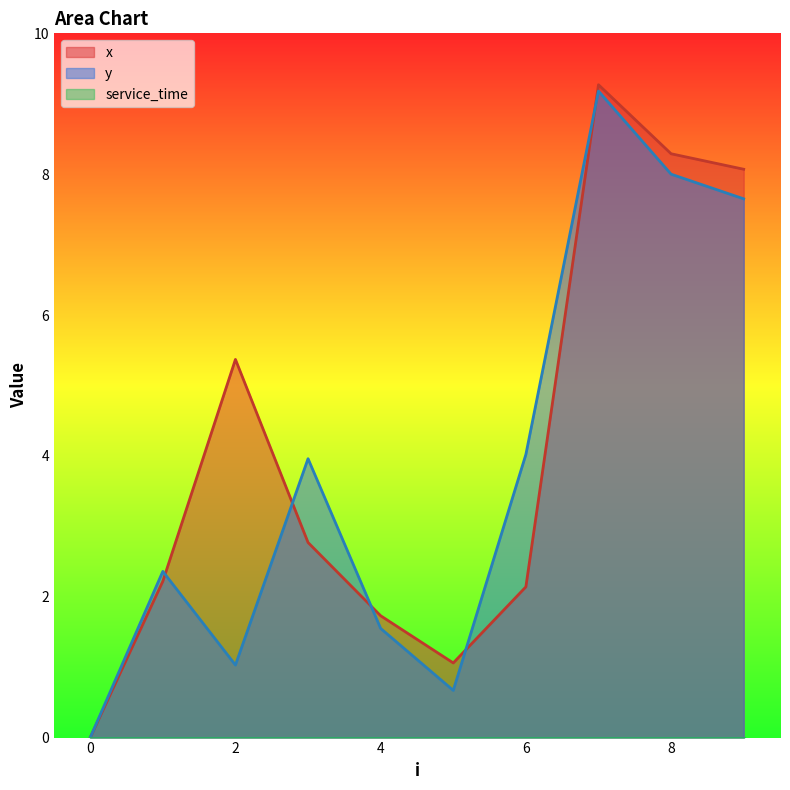

Is the value of x at 3 greater than the value of y at 2?

Yes